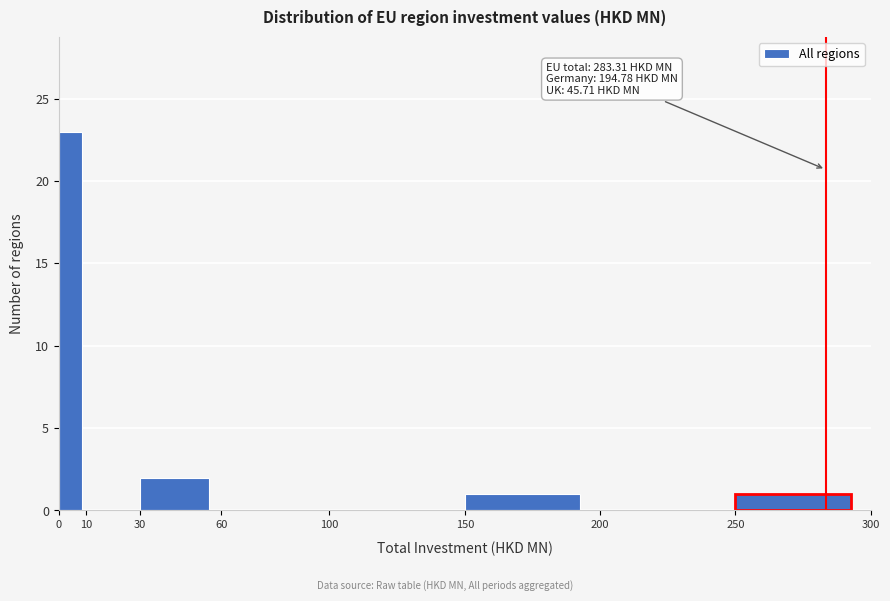

Which range on the x-axis has the tallest bar?

0 to 10